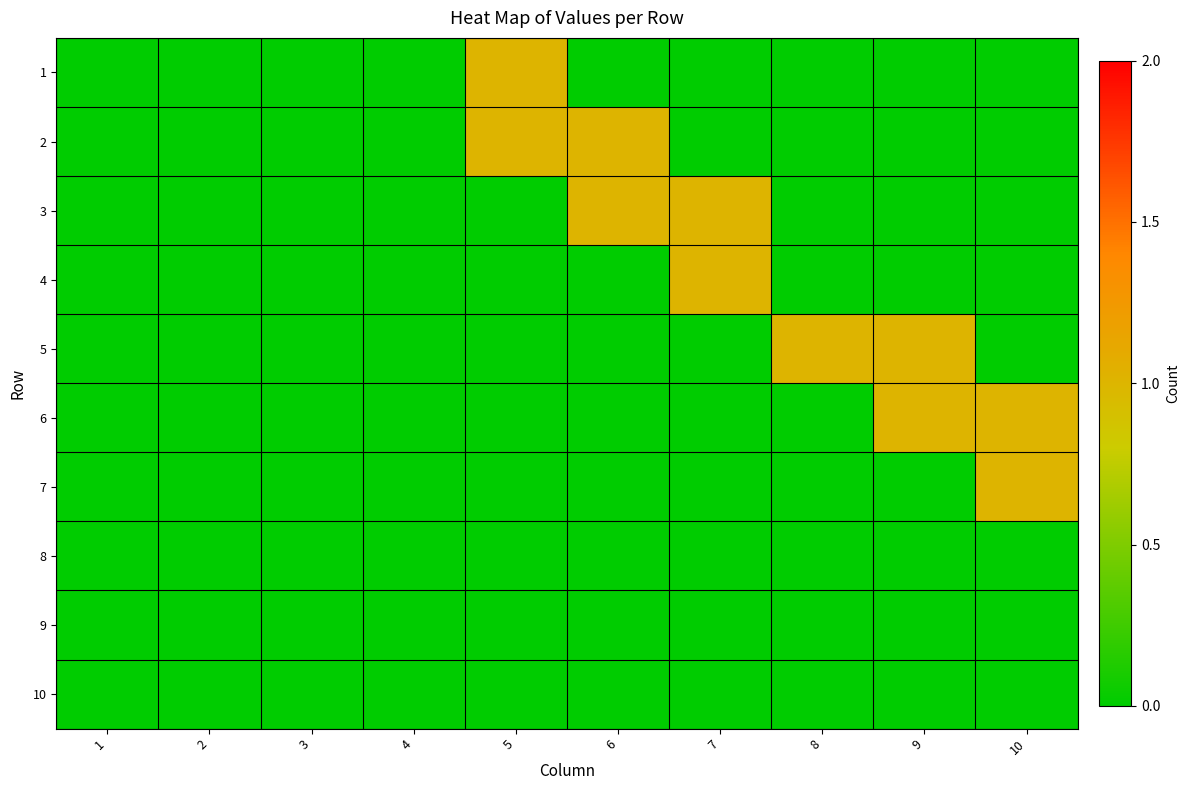

What is the difference between the highest and lowest values at 8?

1